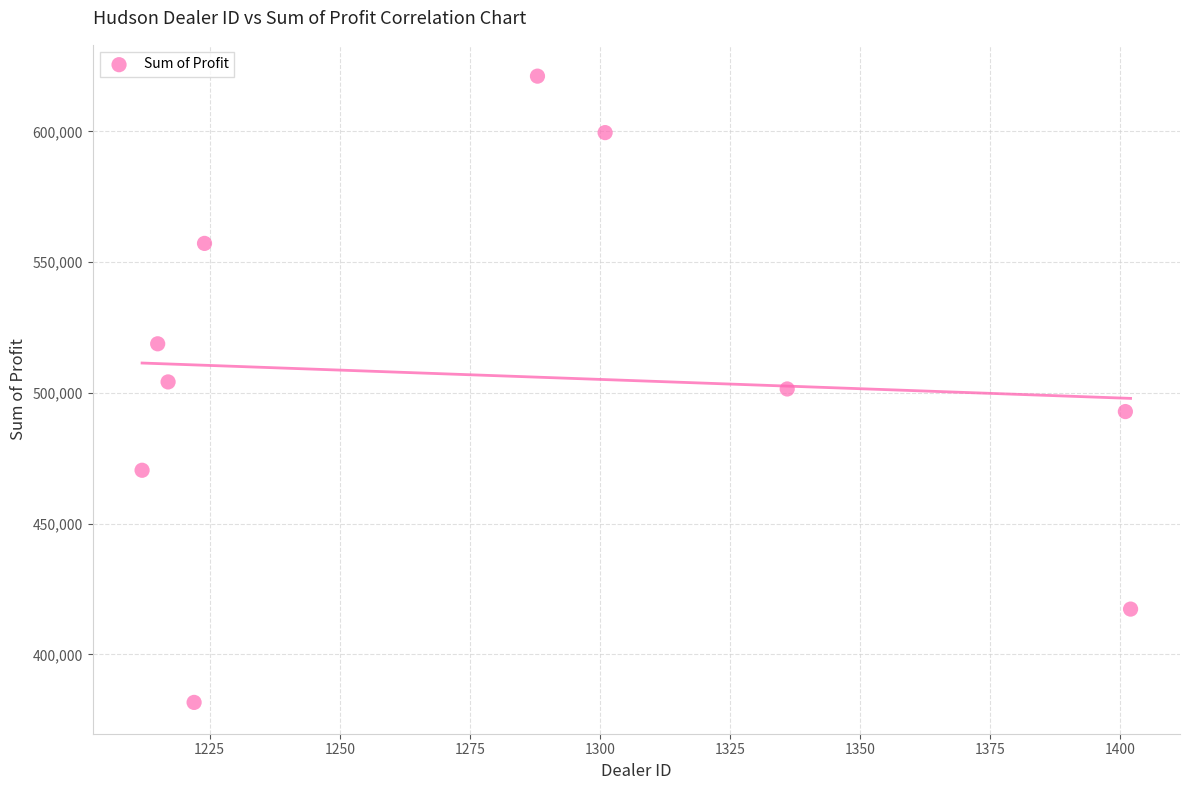

What is the average X value?

1281.8